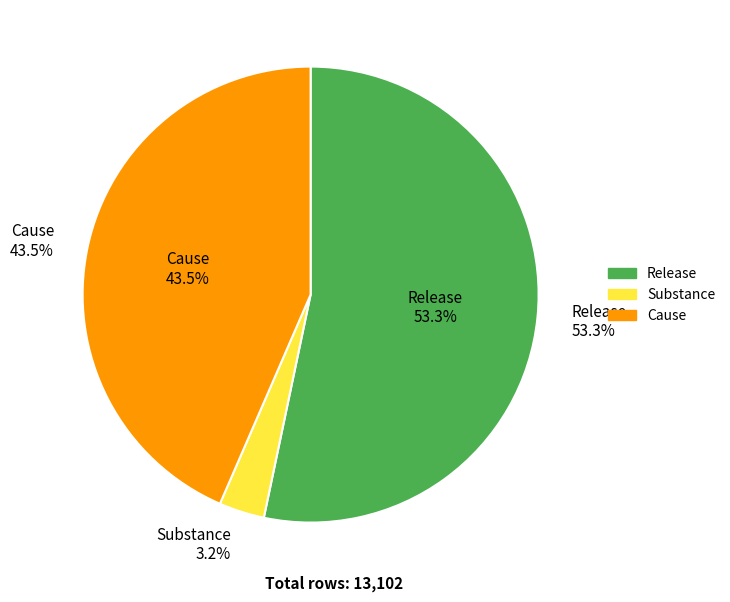

To the nearest percent, what is the difference between the largest and smallest slice percentages?

50%